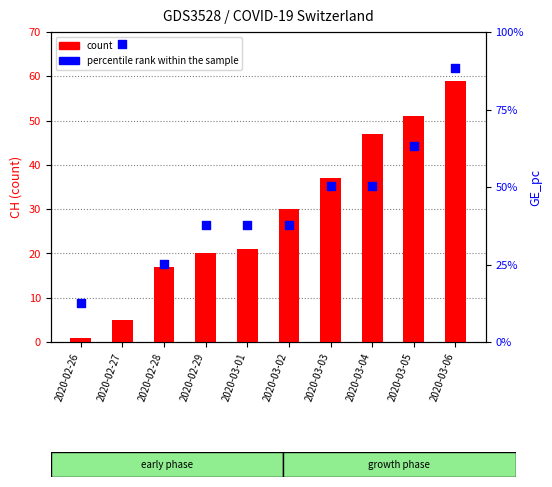

What are all the series names shown in the legend?

count, percentile rank within the sample